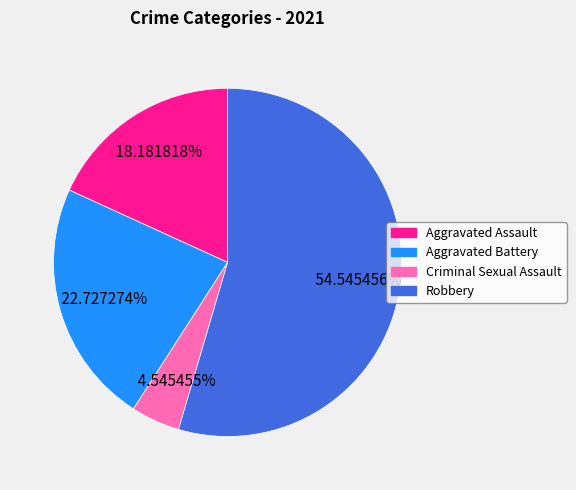

The Aggravated Battery slice represents 32% of the pie. True or false?

False